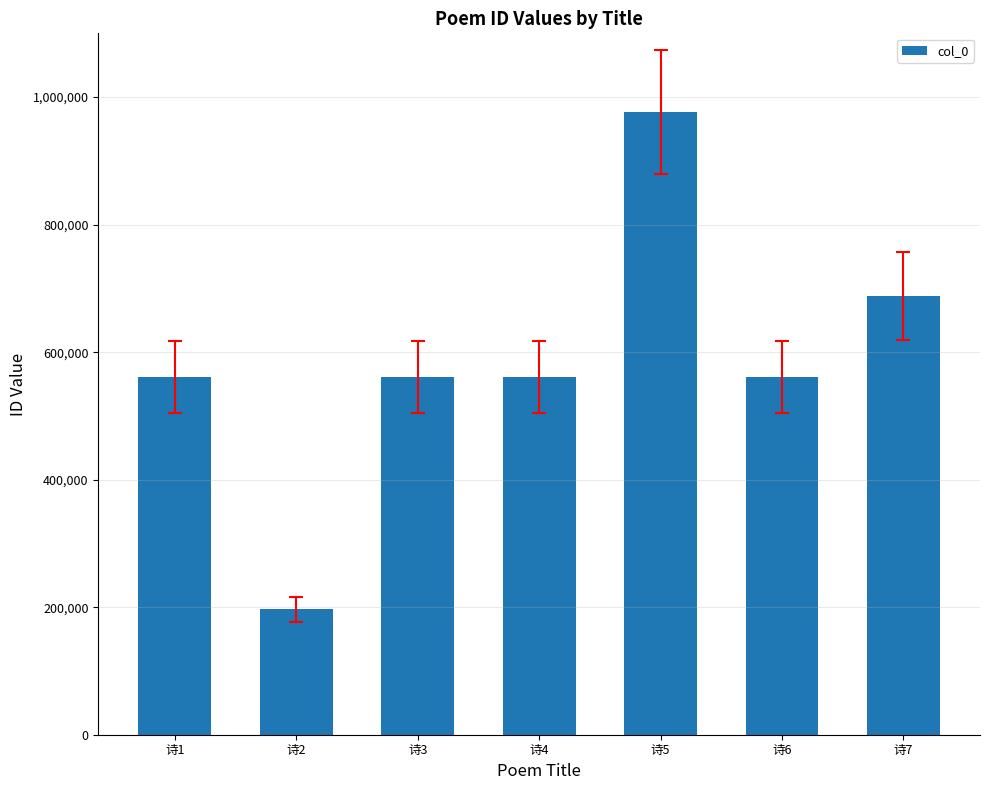

What is the value of the 4th bar from the left?

561431